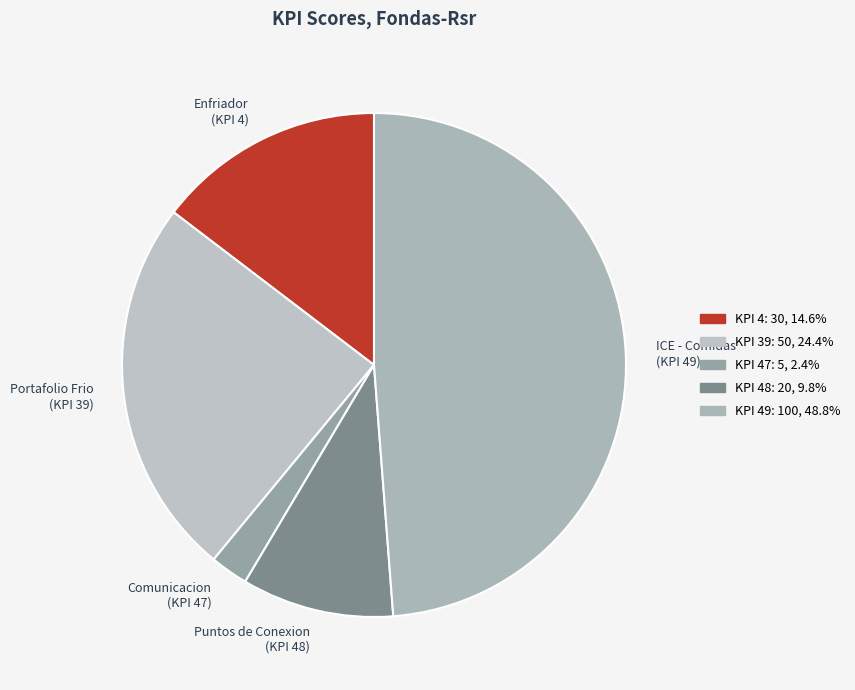

What is the ratio of the value at Puntos de Conexion (KPI 48) to the value at Comunicacion (KPI 47)?

4.0